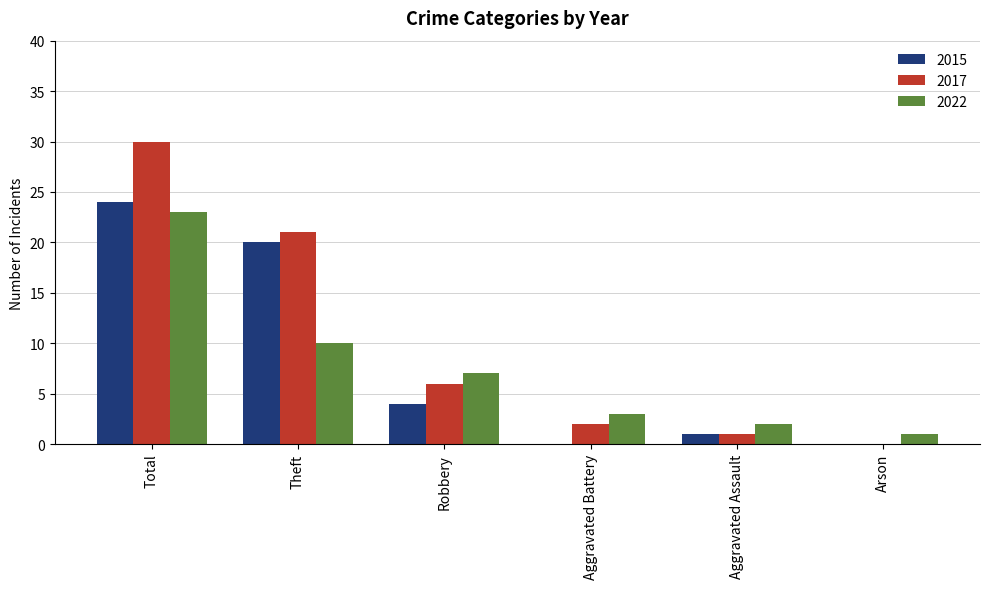

Which series has the largest total across all categories?

2017